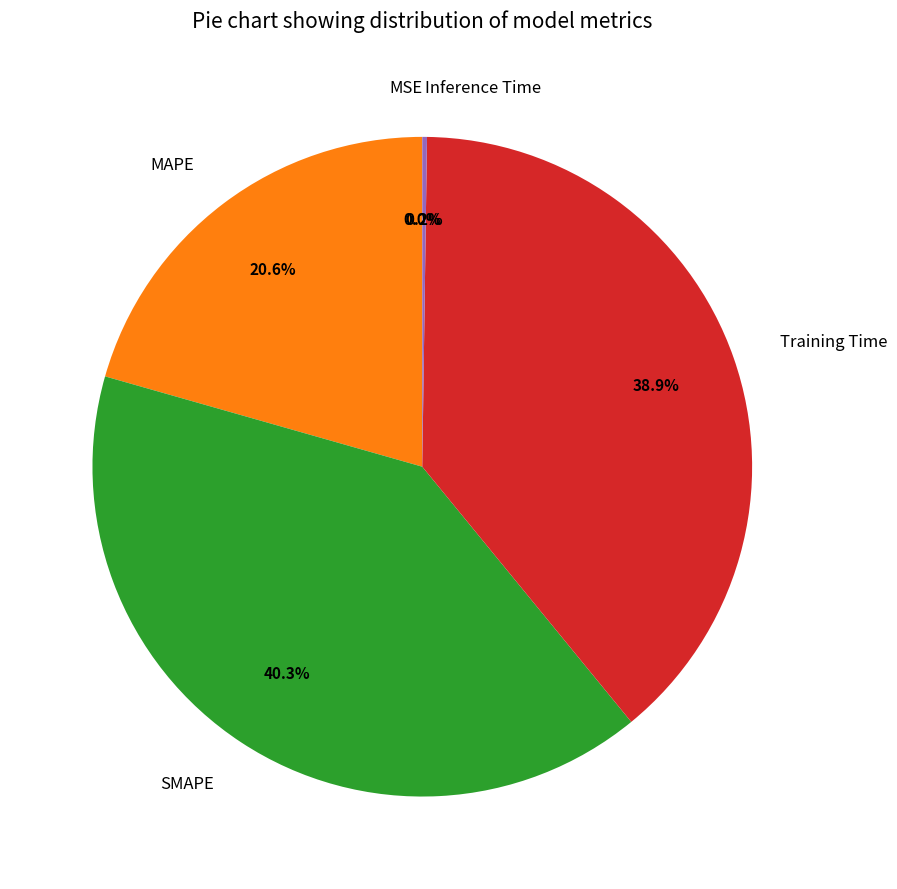

To the nearest percent, what is the difference between the largest and smallest slice percentages?

40%